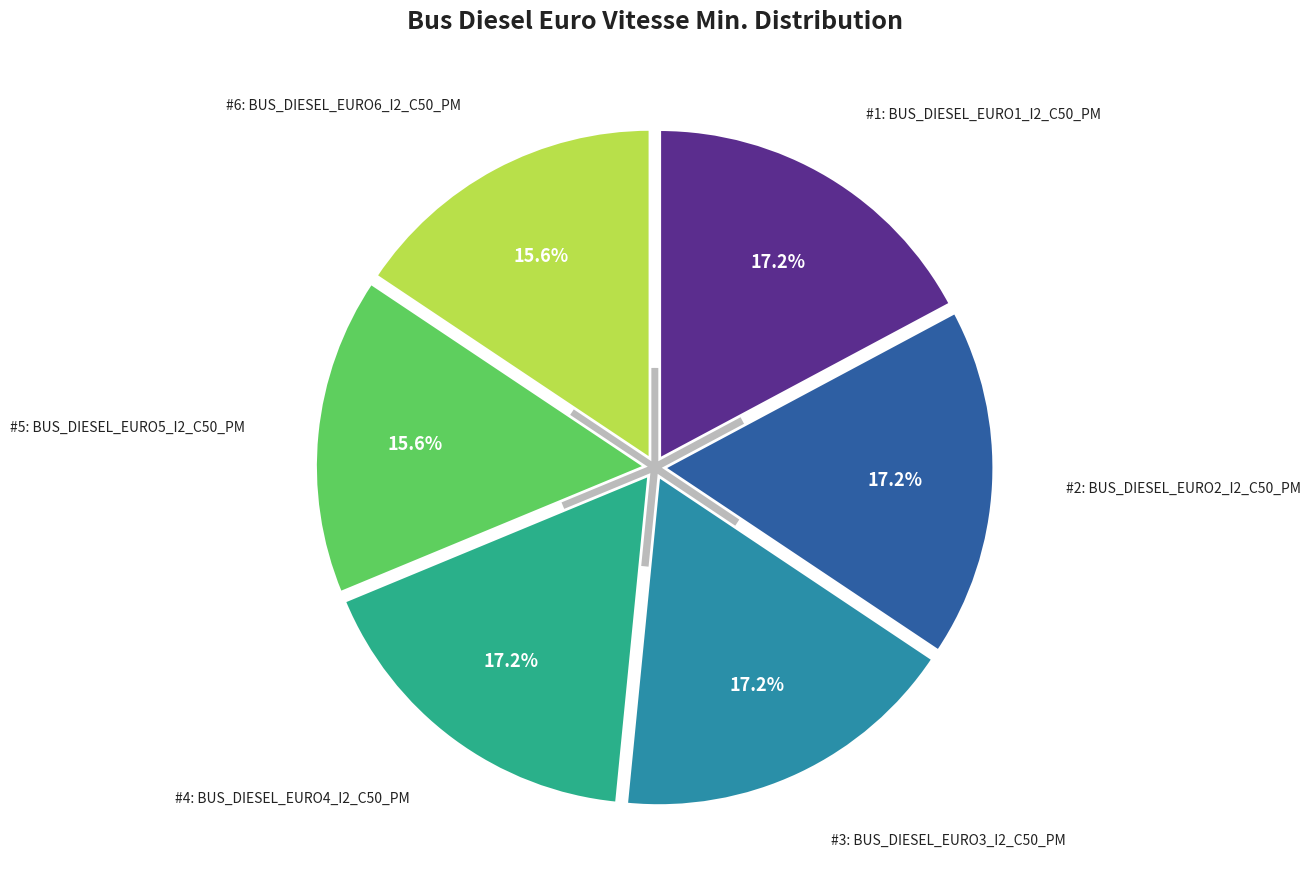

What percentage is NOT represented by EURO4?

82.8%